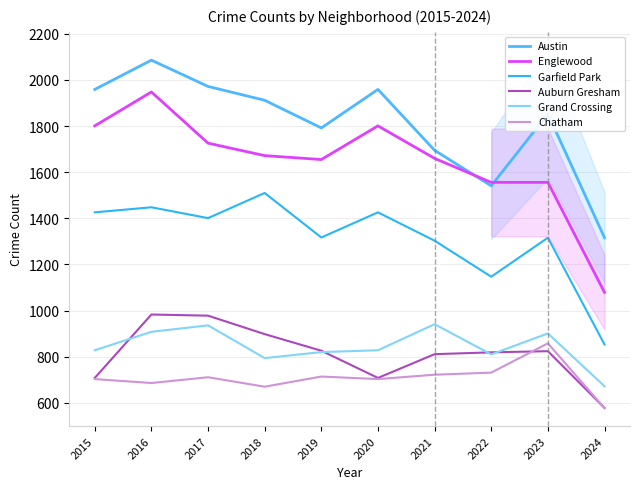

Reading left to right, extract all data points from this chart.

Austin: 2015=1959	2016=2086	2017=1972	2018=1912	2019=1792	2020=1959	2021=1695	2022=1541	2023=1853	2024=1316
Englewood: 2015=1801	2016=1948	2017=1726	2018=1672	2019=1655	2020=1801	2021=1660	2022=1556	2023=1556	2024=1079
Garfield Park: 2015=1426	2016=1448	2017=1401	2018=1510	2019=1317	2020=1426	2021=1303	2022=1147	2023=1316	2024=853
Auburn Gresham: 2015=708	2016=983	2017=978	2018=898	2019=826	2020=708	2021=811	2022=819	2023=824	2024=578
Grand Crossing: 2015=828	2016=908	2017=936	2018=794	2019=820	2020=828	2021=941	2022=810	2023=901	2024=672
Chatham: 2015=703	2016=686	2017=711	2018=670	2019=714	2020=703	2021=722	2022=731	2023=858	2024=577